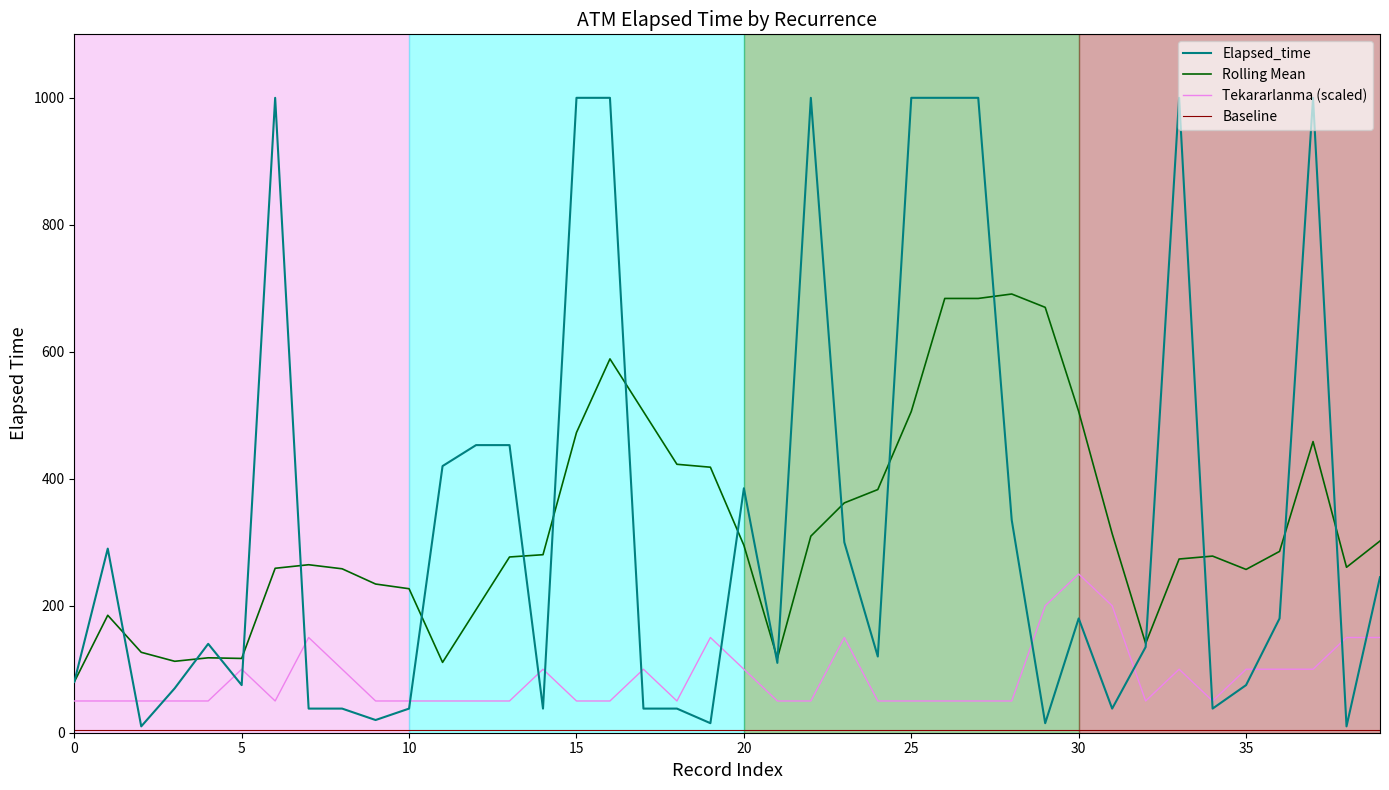

True or false: Elapsed_time and Rolling Mean intersect in this chart.

True